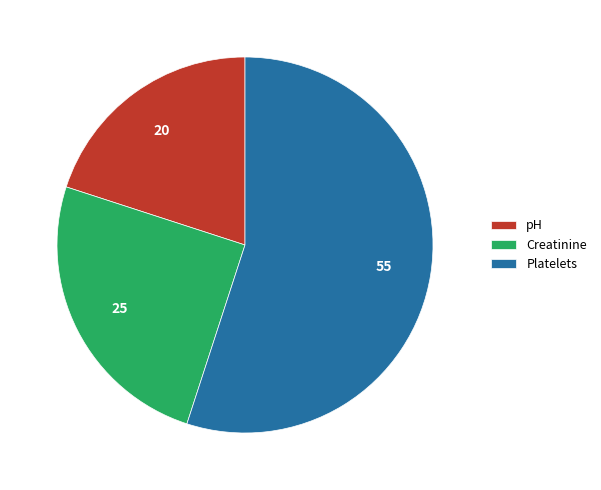

Rank the categories by value from lowest to highest.

pH, Creatinine, Platelets